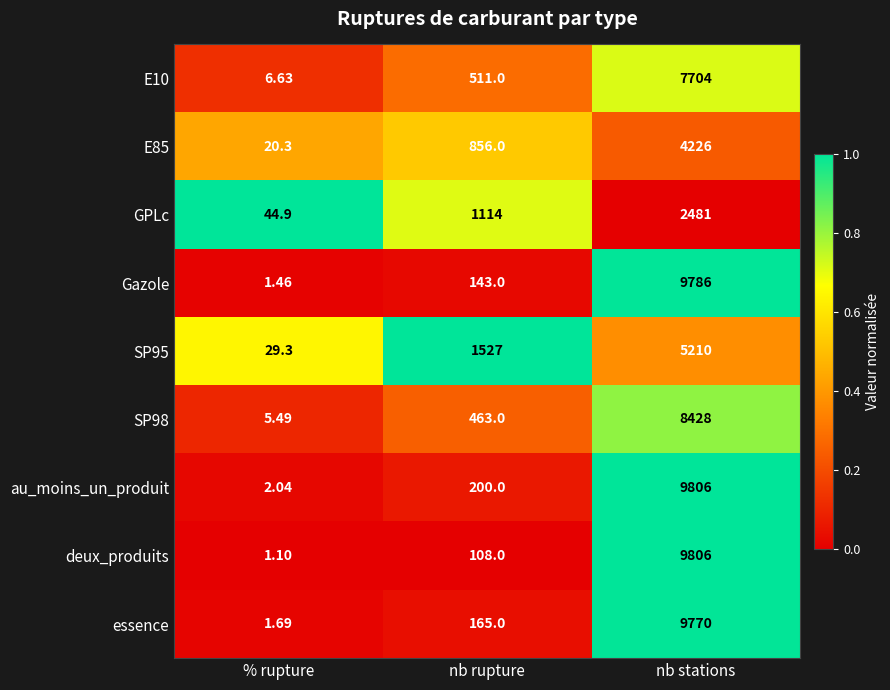

List the labels in order of deux_produits value, smallest first.

% rupture, nb rupture, nb stations